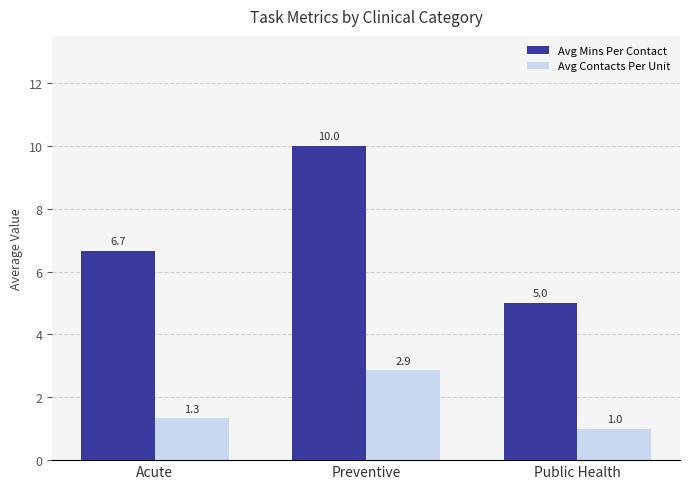

What are all the series names shown in the legend?

Avg Mins Per Contact, Avg Contacts Per Unit